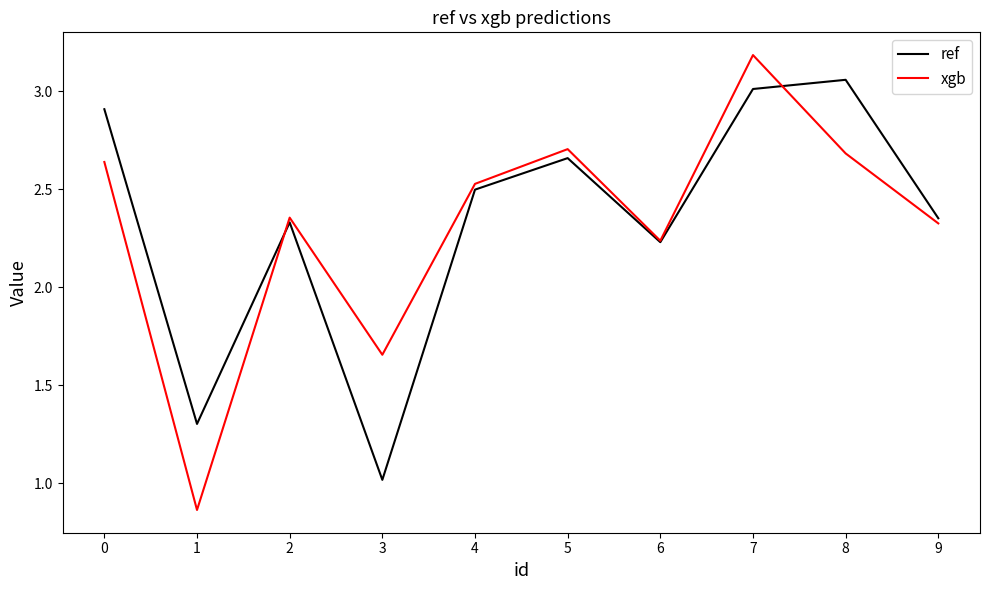

How many lines are shown in the chart?

2